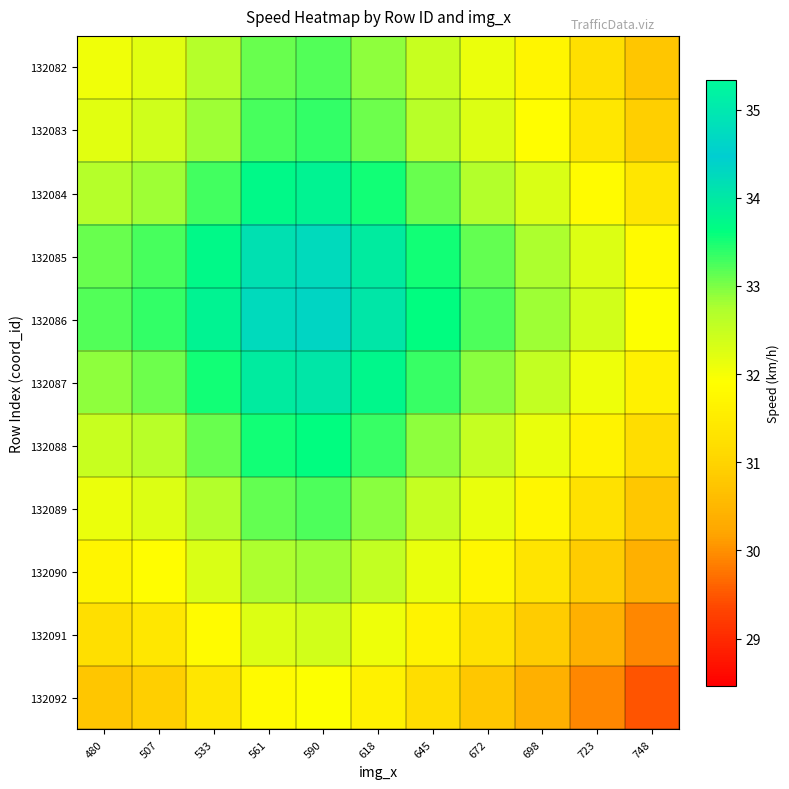

What is the minimum value shown in the chart?

29.5